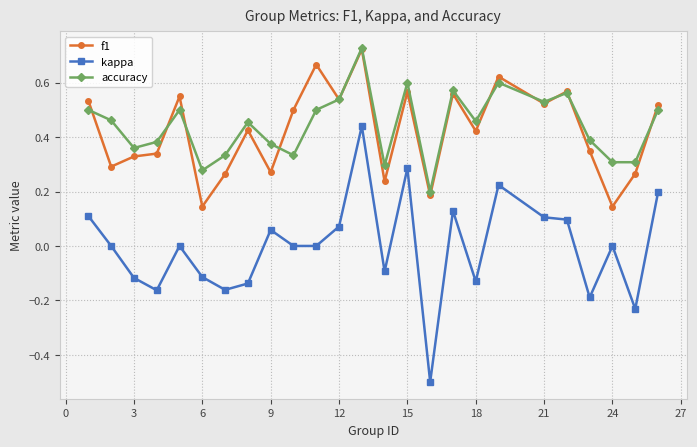

How many lines are shown in the chart?

3